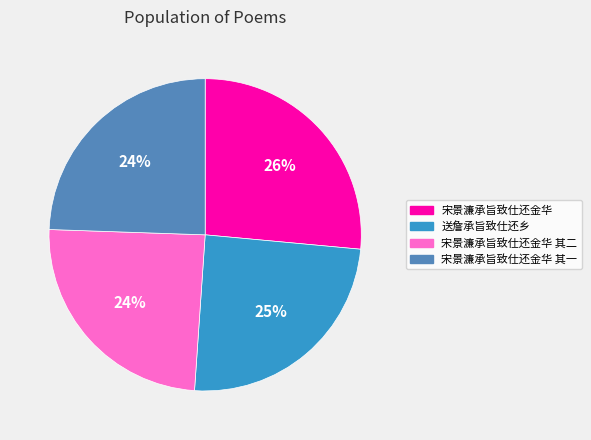

Combined, do 送詹承旨致仕还乡 and 宋景濂承旨致仕还金华 其二 account for over 50%?

No